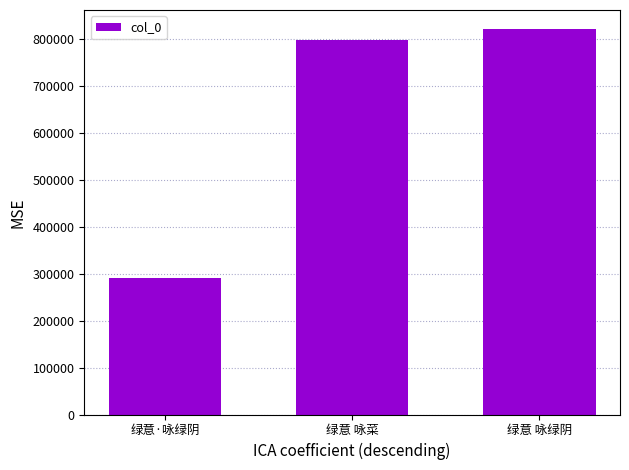

List the labels in order of value, largest first.

绿意 咏绿阴, 绿意 咏菜, 绿意·咏绿阴